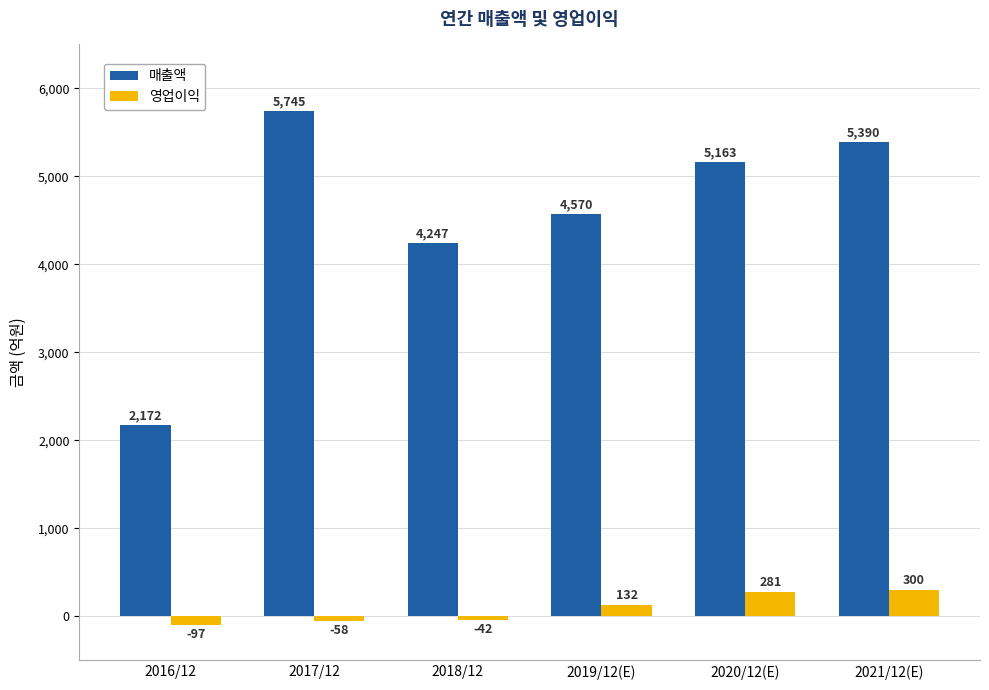

What is the difference between the 매출액 values at 2019/12(E) and 2020/12(E)?

593